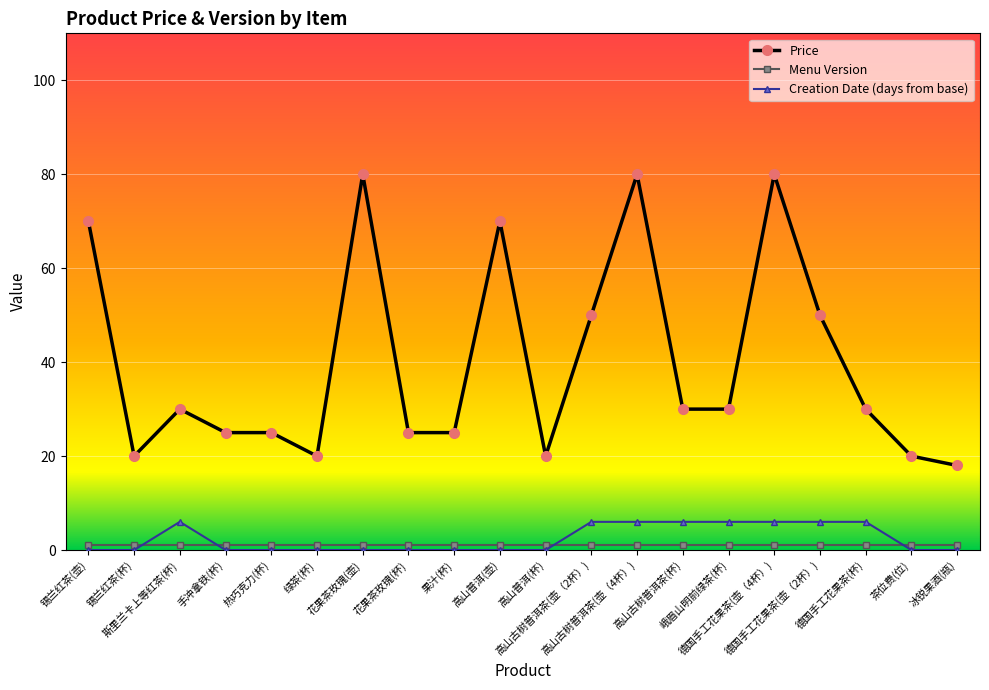

At how many categories does at least one series exceed 78?

3